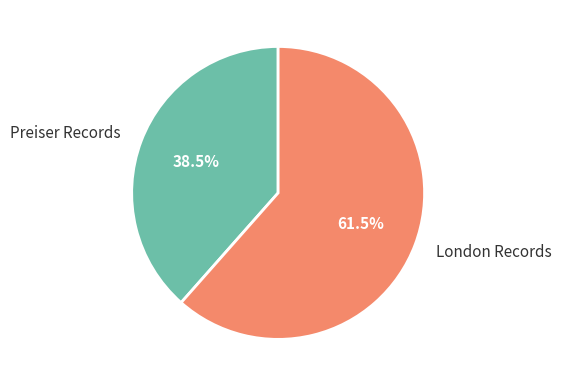

To the nearest percent, what is the average slice percentage?

50%